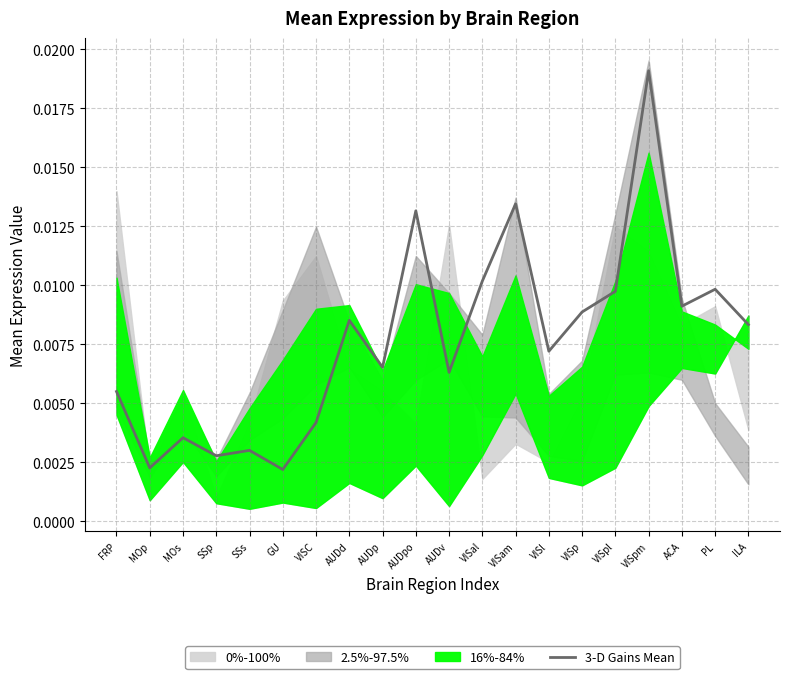

Which label corresponds to the smallest value in the chart?

GU